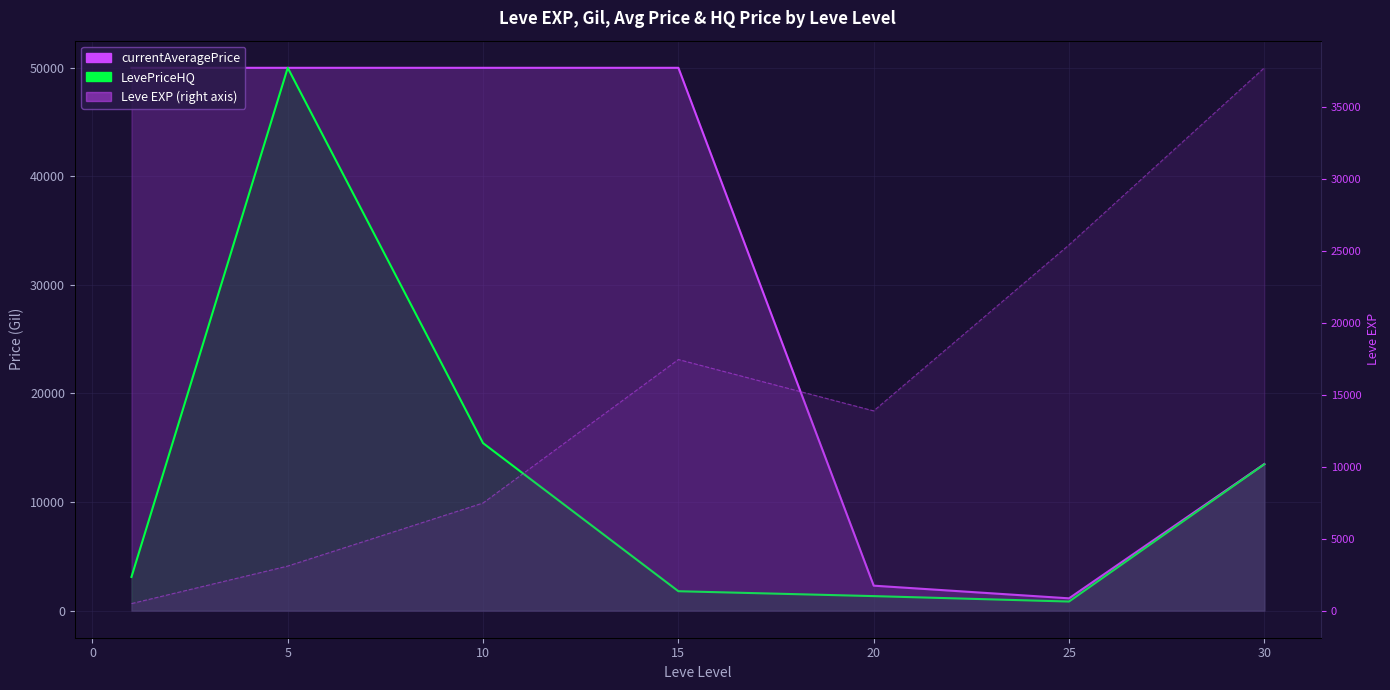

What is the sum of all currentAveragePrice values?

216925.1